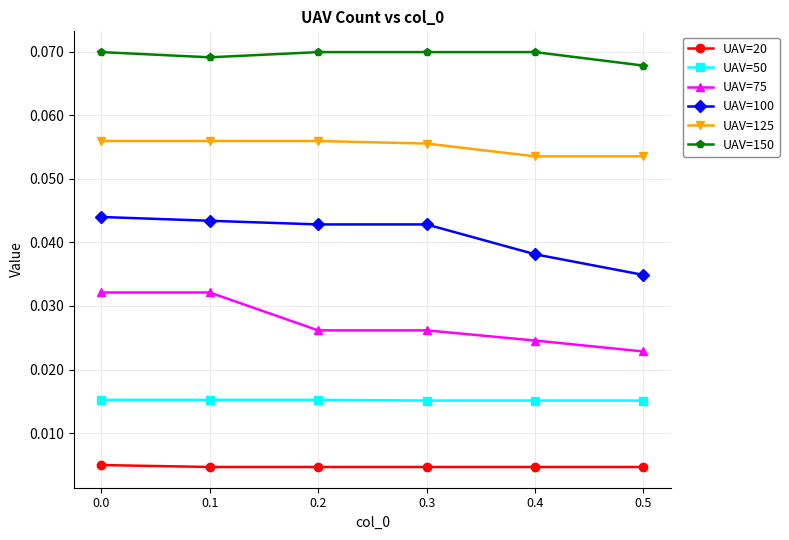

Rank the series by their average value, from lowest to highest.

UAV=20, UAV=50, UAV=75, UAV=100, UAV=125, UAV=150